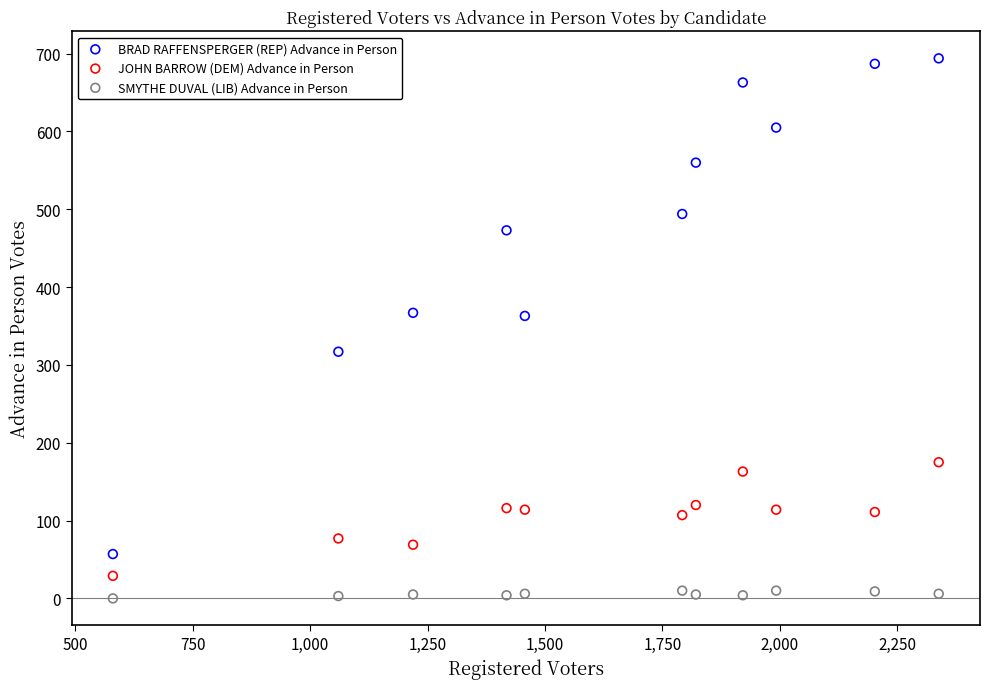

Which series has the largest Y range (max minus min)?

BRAD RAFFENSPERGER (REP) Advance in Person